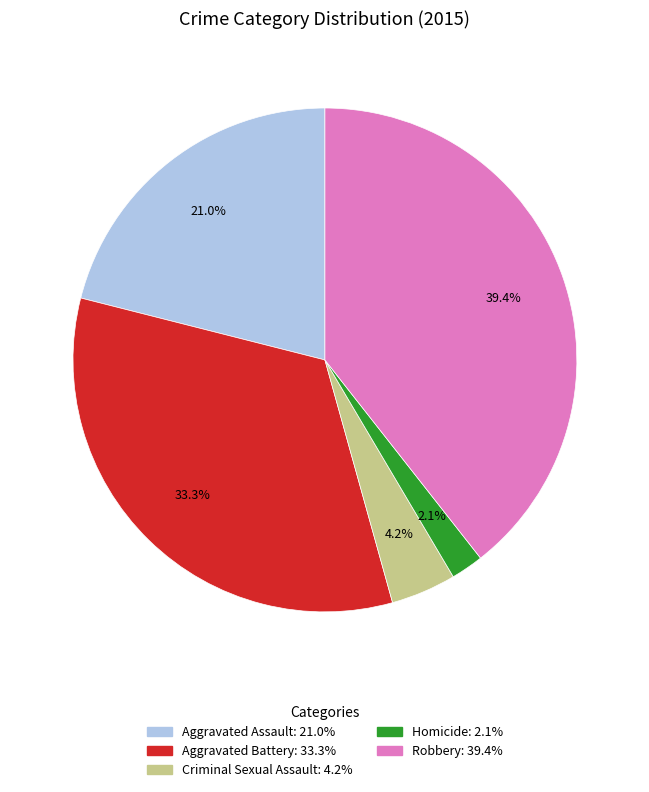

Which has a higher value, Criminal Sexual Assault or Aggravated Assault?

Aggravated Assault